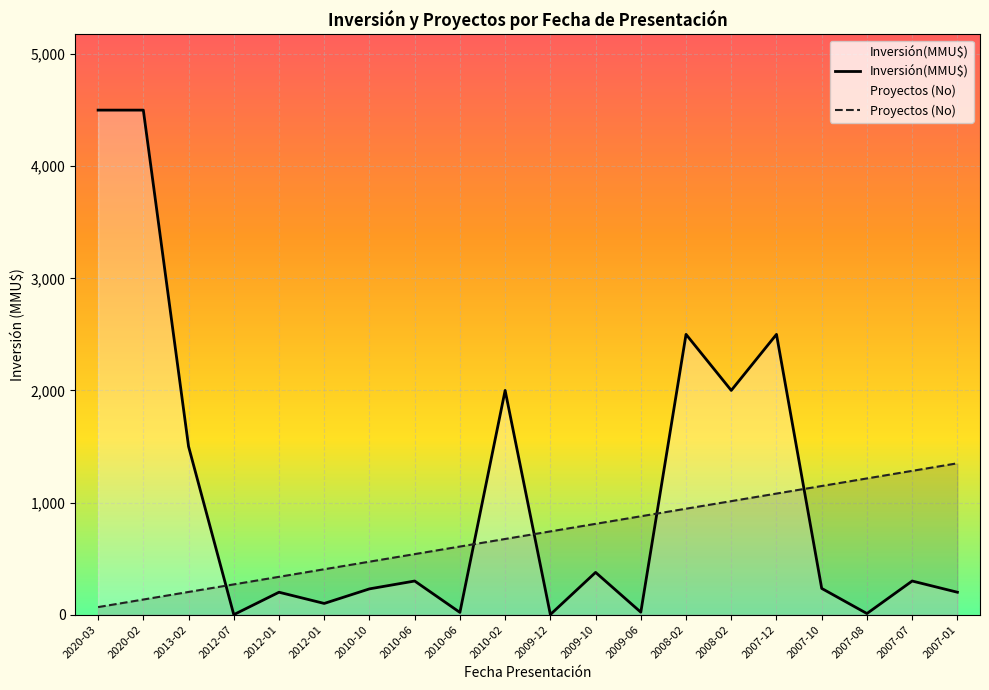

How many interior local peaks does the Inversión(MMU$) series have?

7